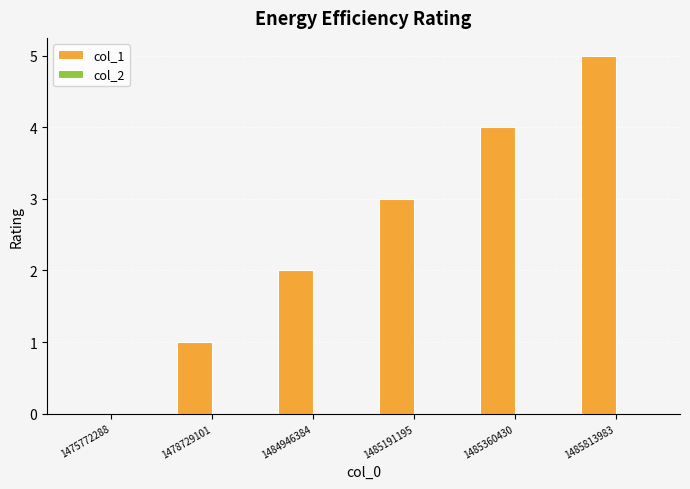

What is the sum of the values at 1485191195 and 1475772288?

3